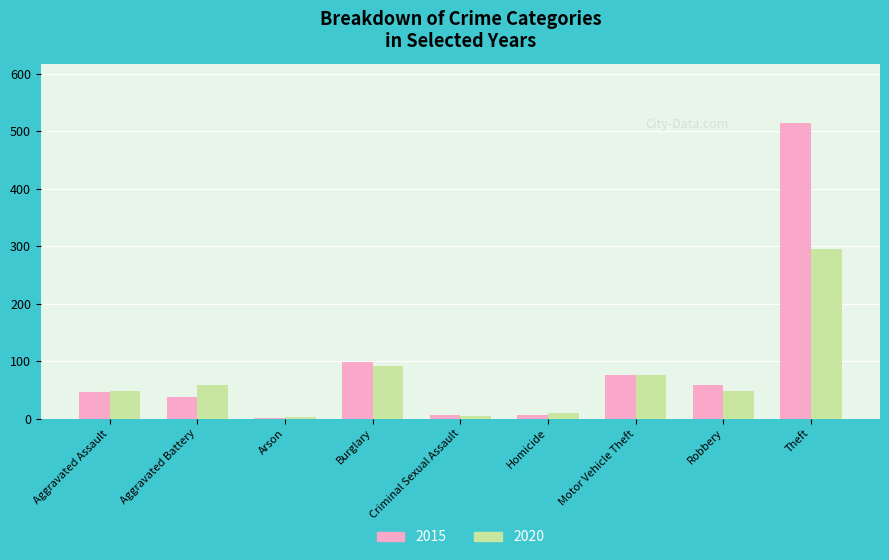

What is the sum of the 2020 values at Theft and Homicide?

306